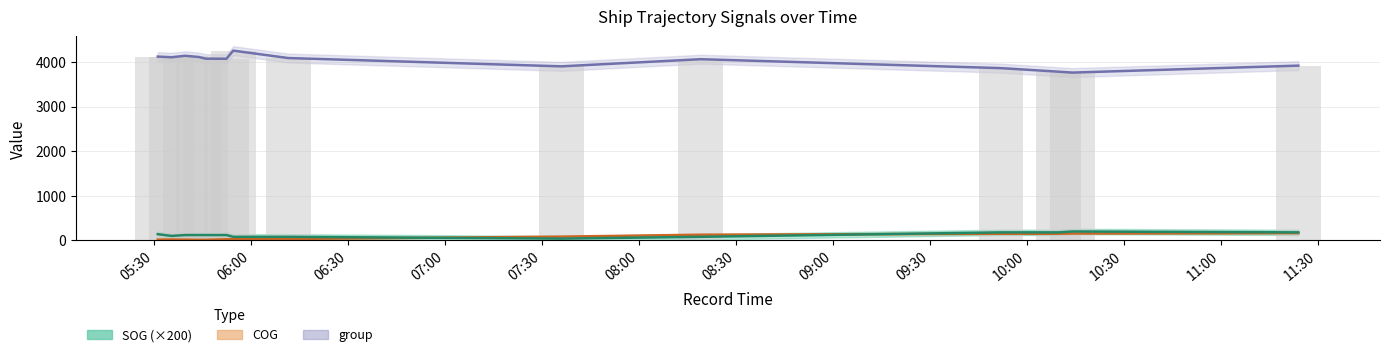

The group series shows 4071.0 at 2024-04-18 05:52:25. True or false?

True